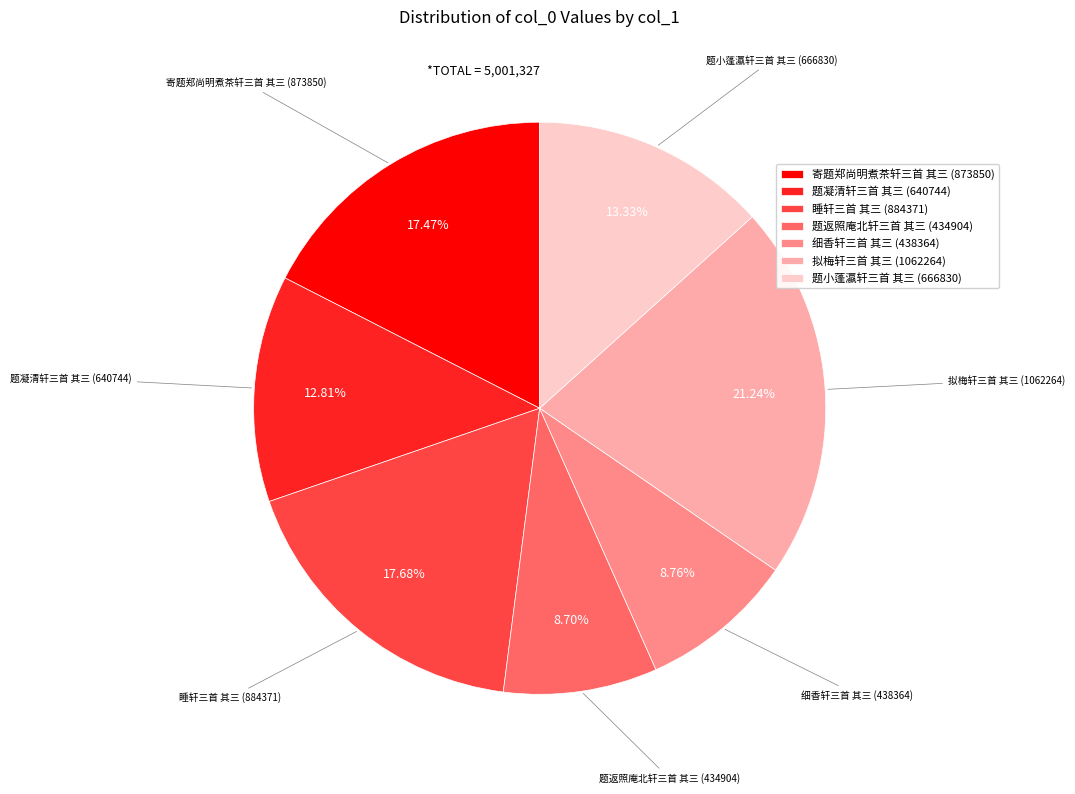

What is the ratio of the value at 拟梅轩三首 其三 to the value at 睡轩三首 其三?

1.2